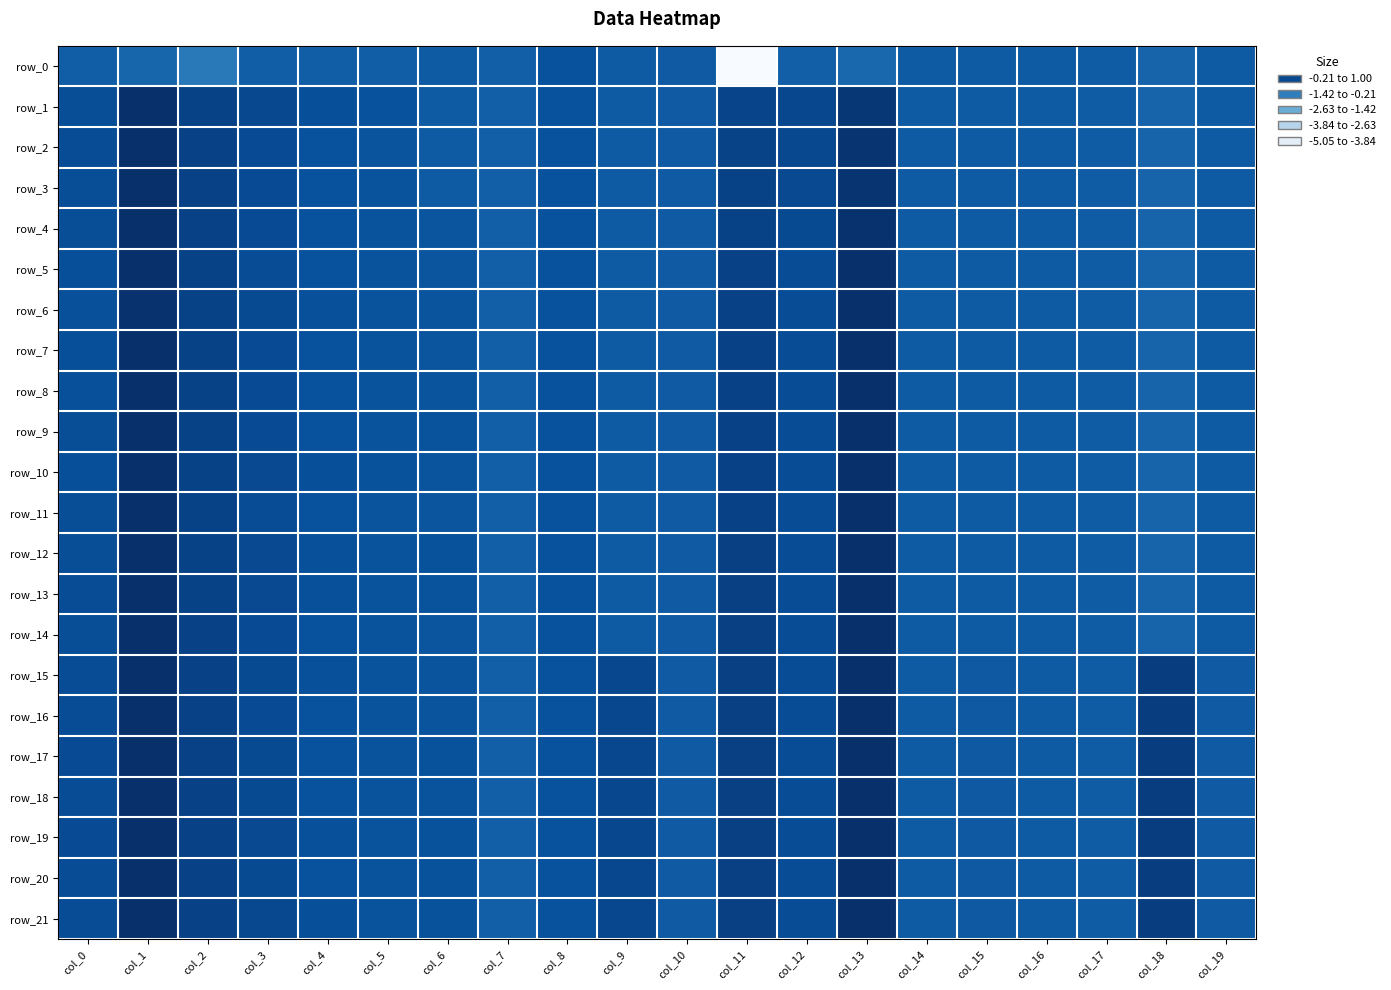

What is the difference between the highest and lowest values at col_1?

1.2